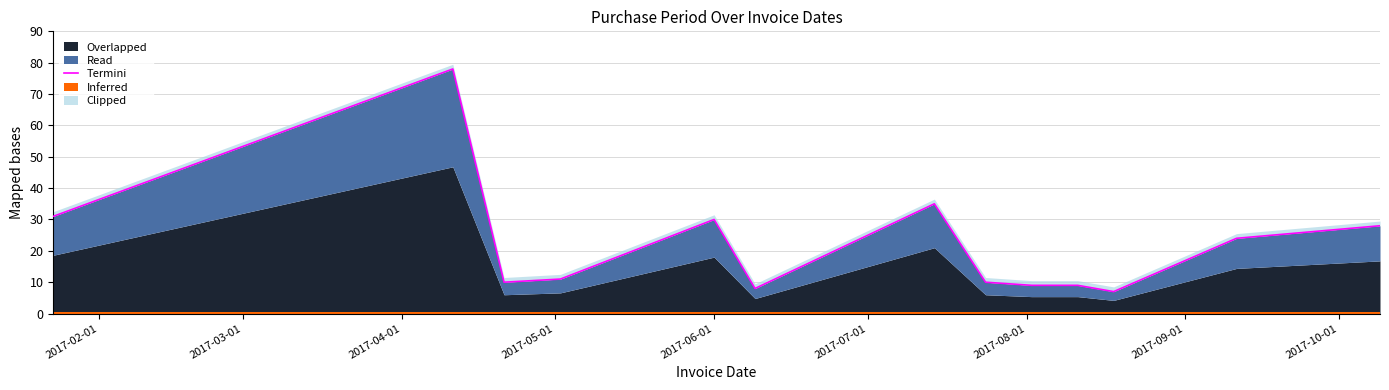

How many data points are above 11?

6